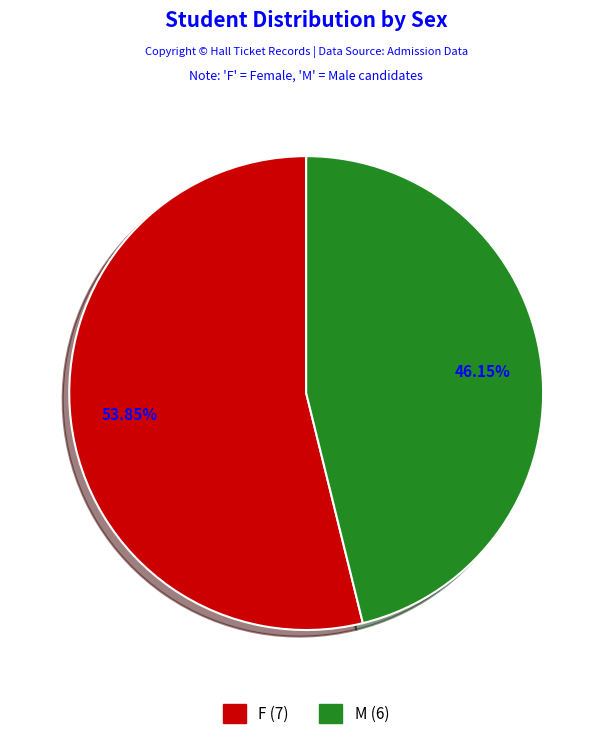

Is it true that F is 47% of the pie?

False